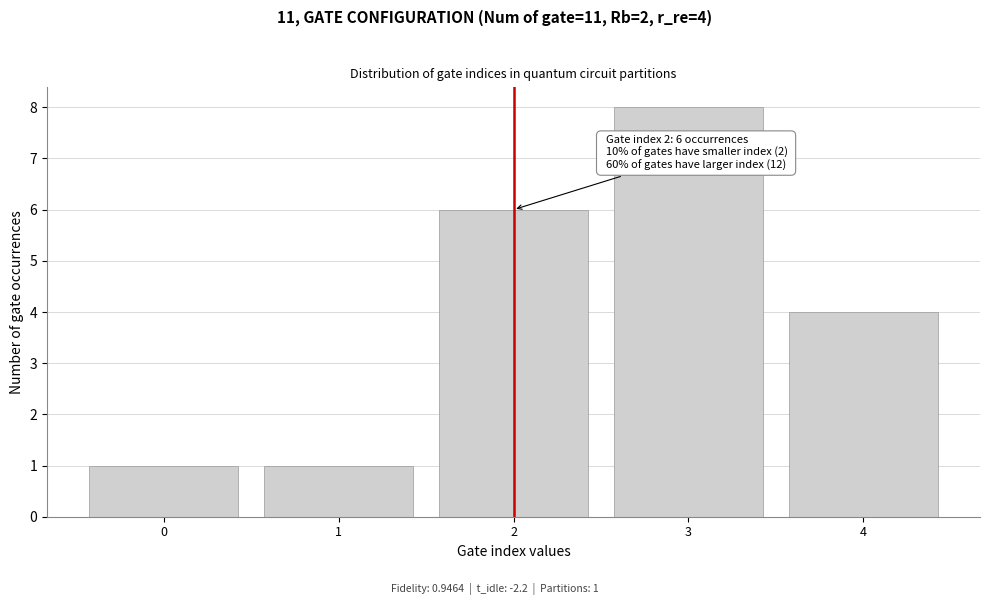

Reading left to right, what are all the values shown in this chart?

1	1	6	8	4